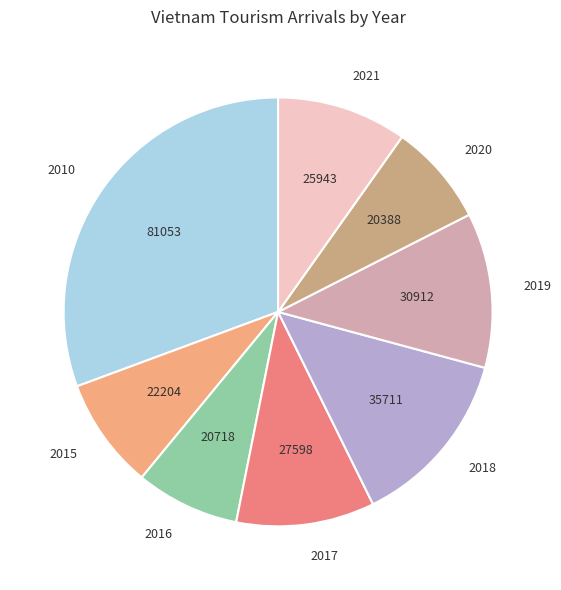

Is the sum of 2019 and 2015 greater than half?

No